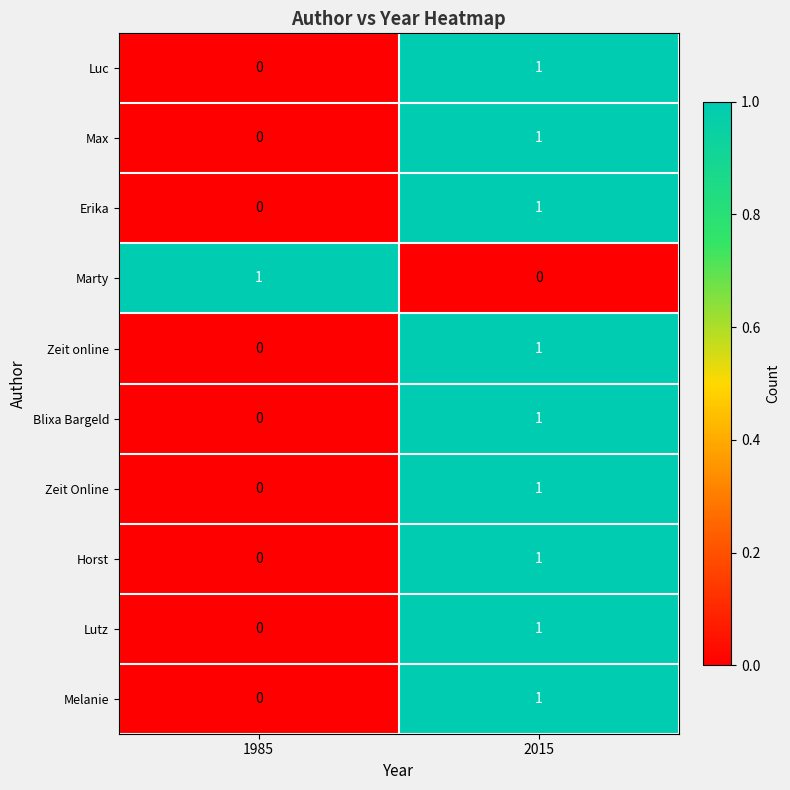

The Erika series shows 0 at 1985. True or false?

True